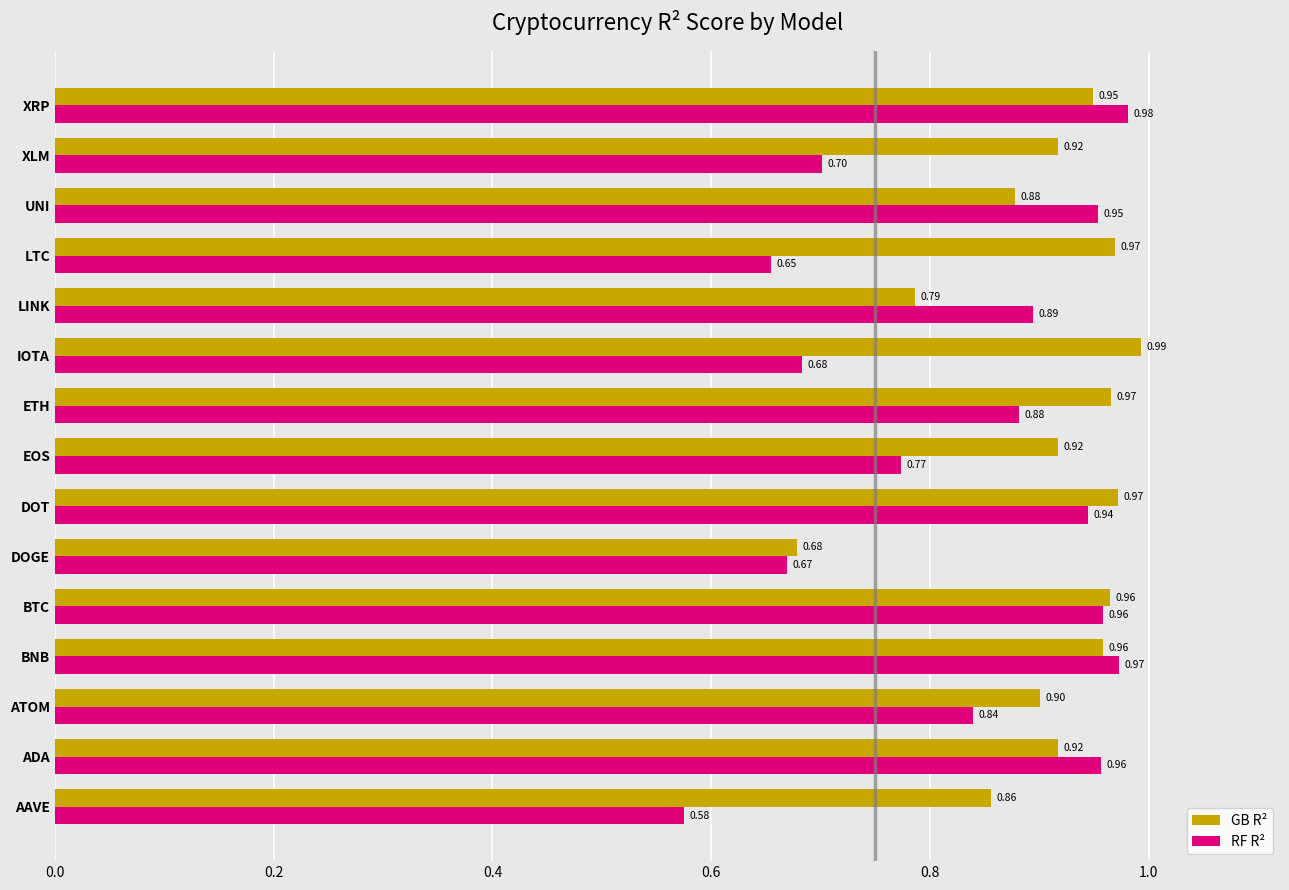

Which series has the widest spread of values?

RF R²